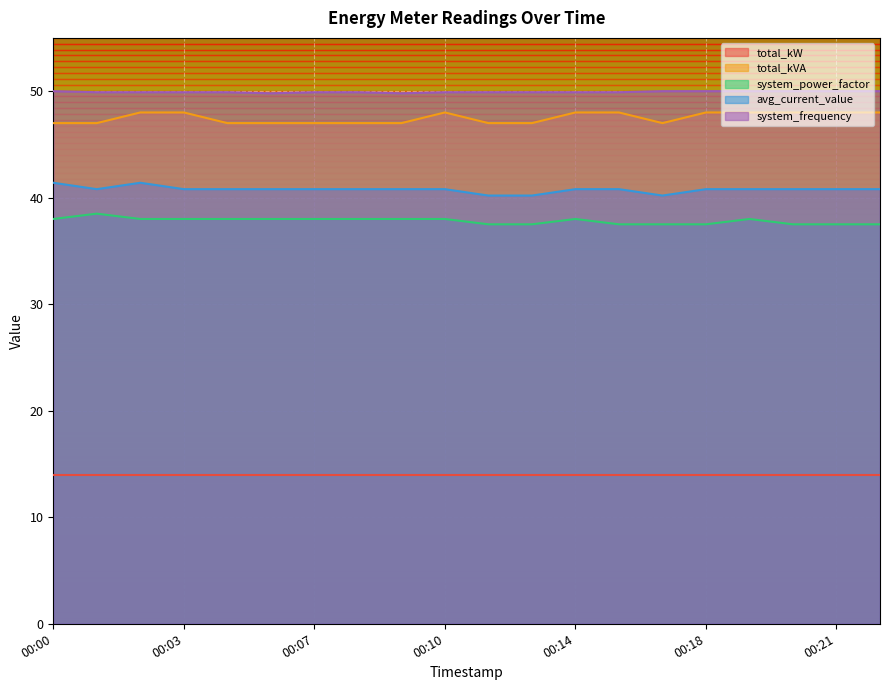

Is the value of system_power_factor at 00:14 greater than the value of total_kVA at 00:14?

No